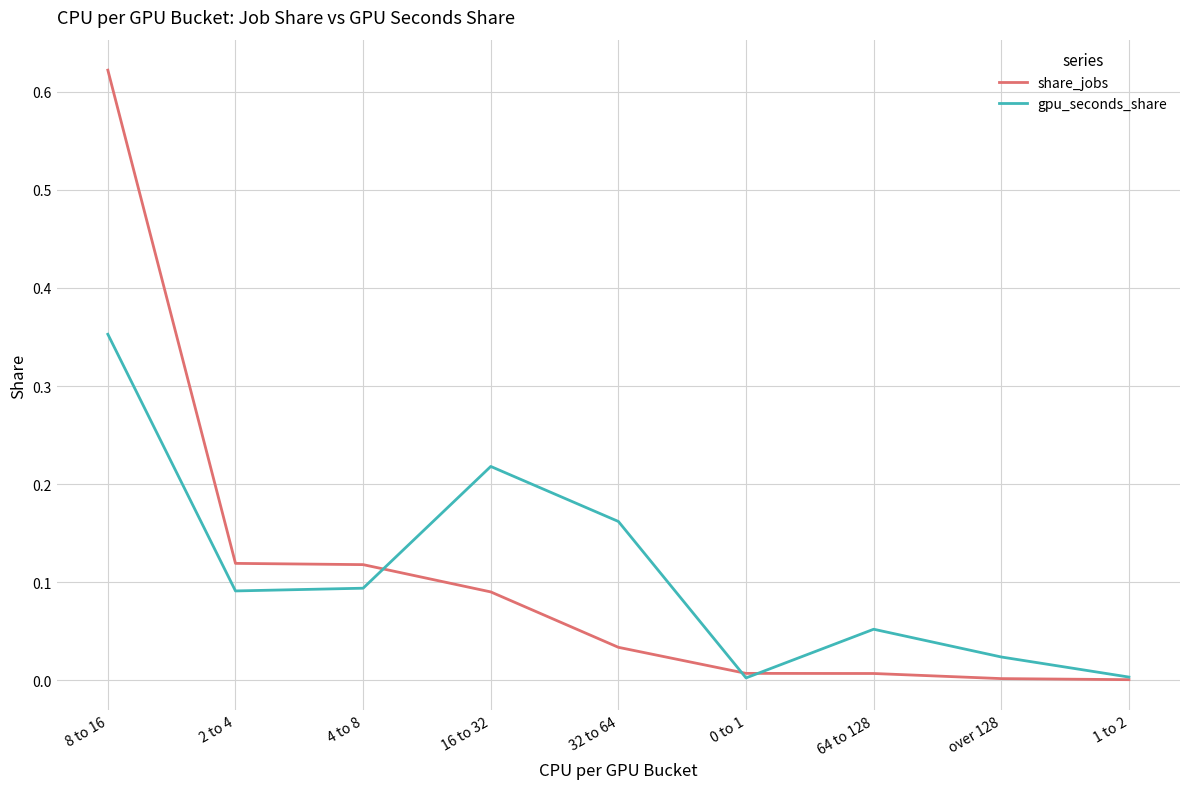

The value of gpu_seconds_share at 4 to 8 is 0.1. True or false?

True